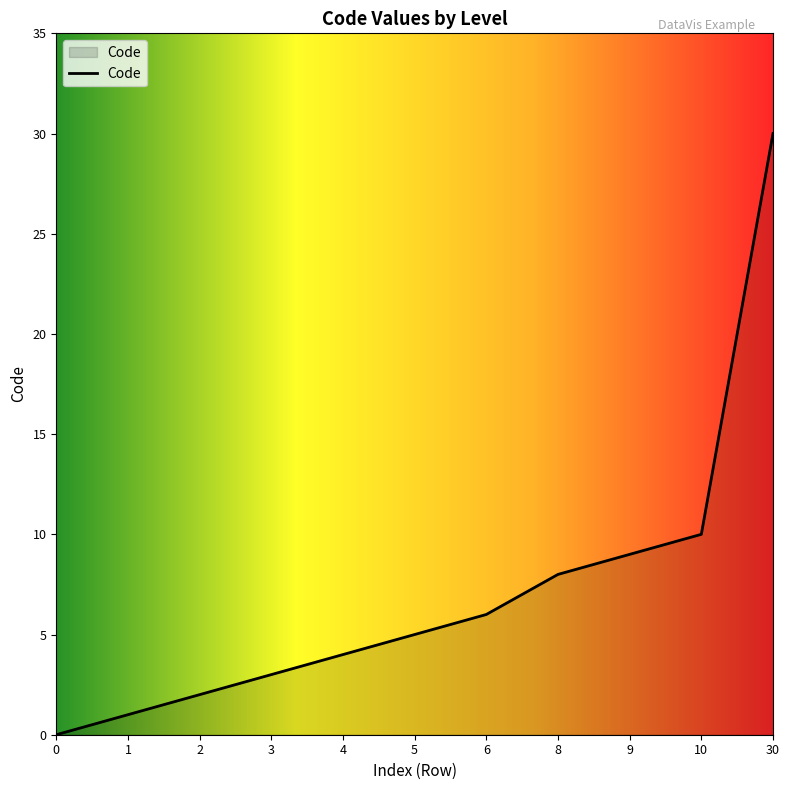

How many lines are shown in the chart?

1